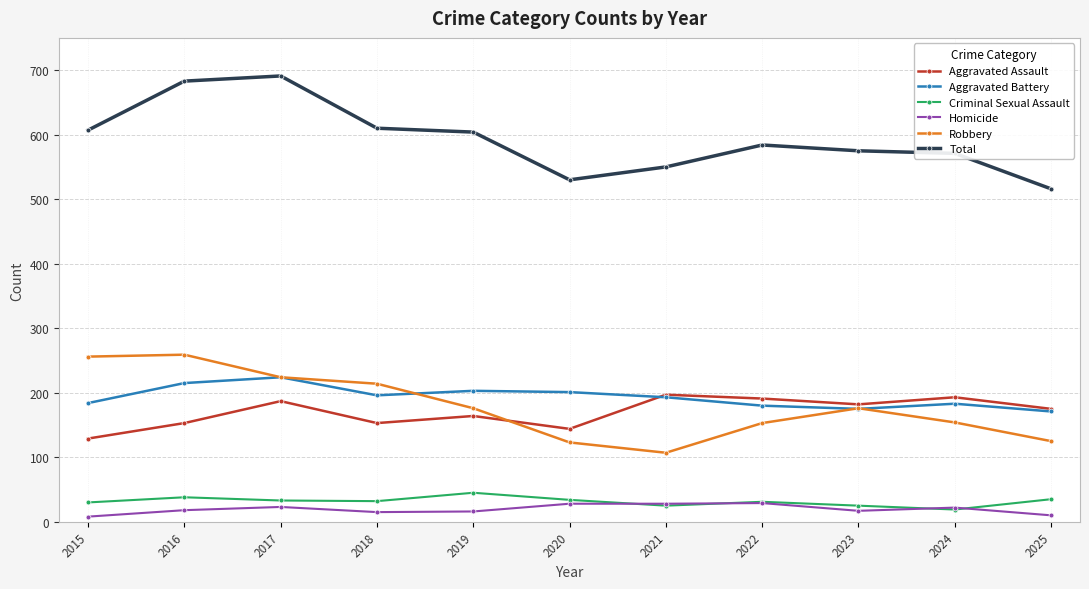

What is the average value of the Criminal Sexual Assault series?

32